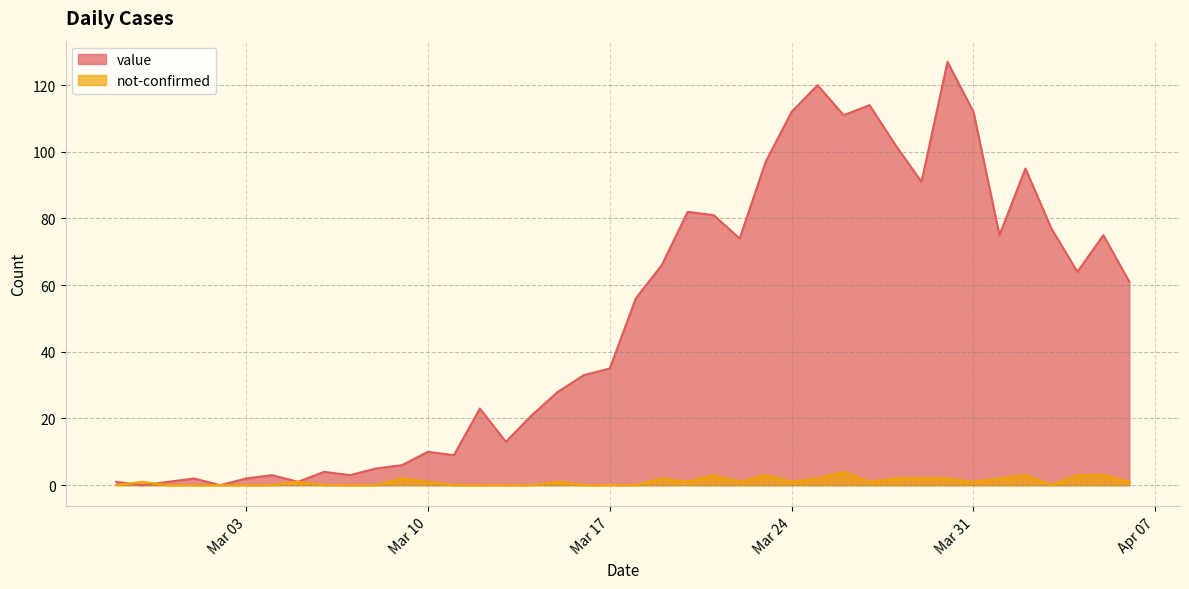

Which series has the largest total across all categories?

value